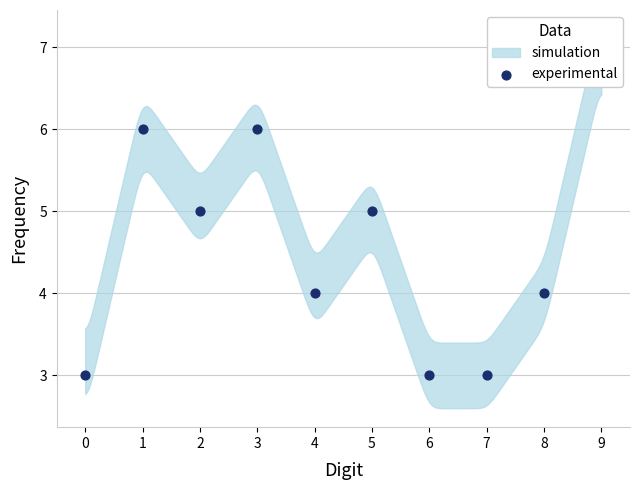

Which has a higher value, 2 or 0?

2